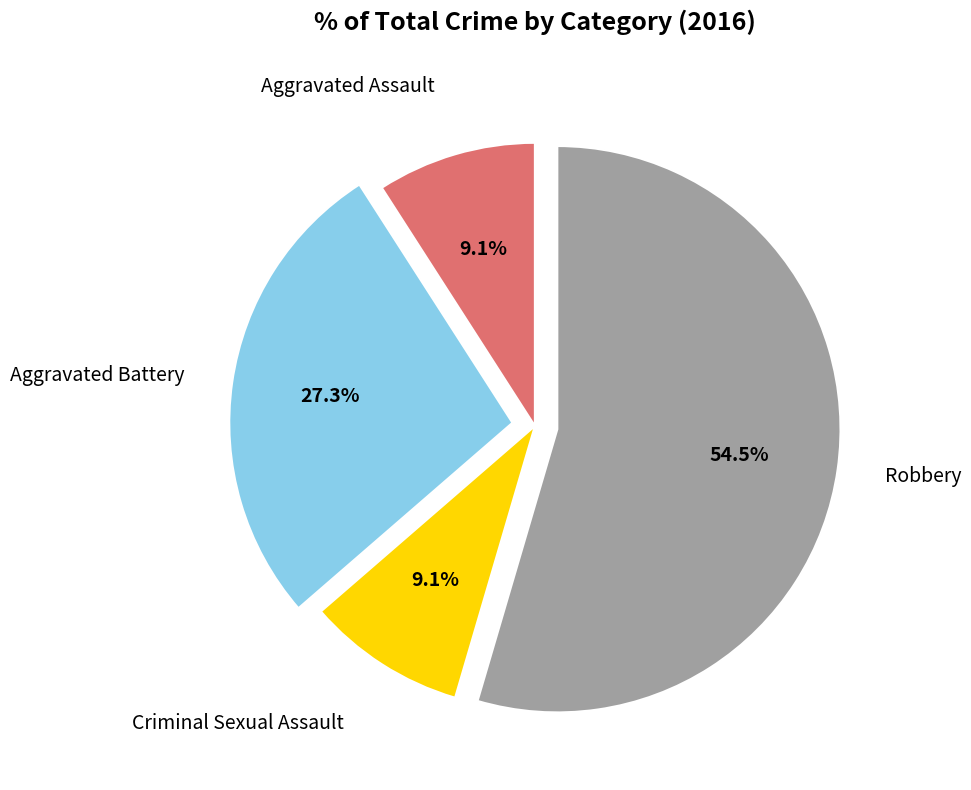

Count the number of slices in the pie.

4